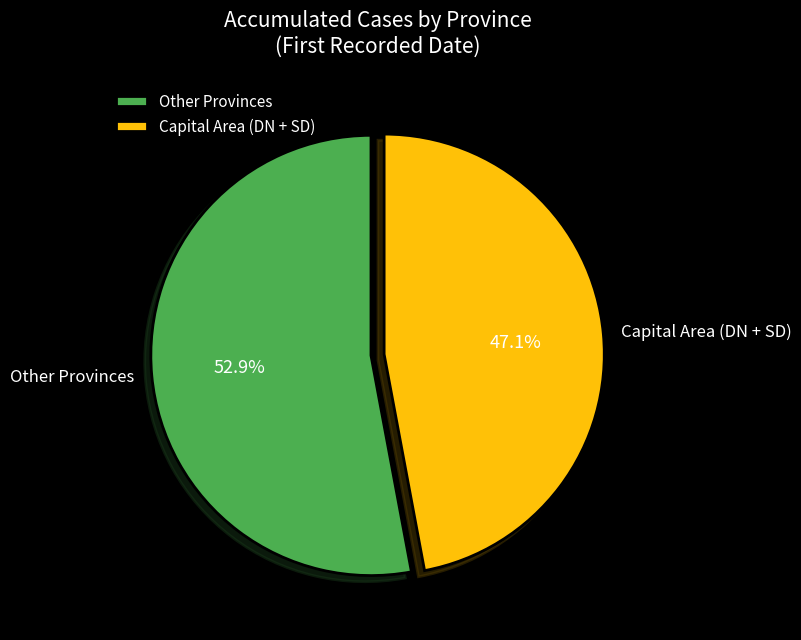

Which category has the biggest portion of the pie?

Other Provinces